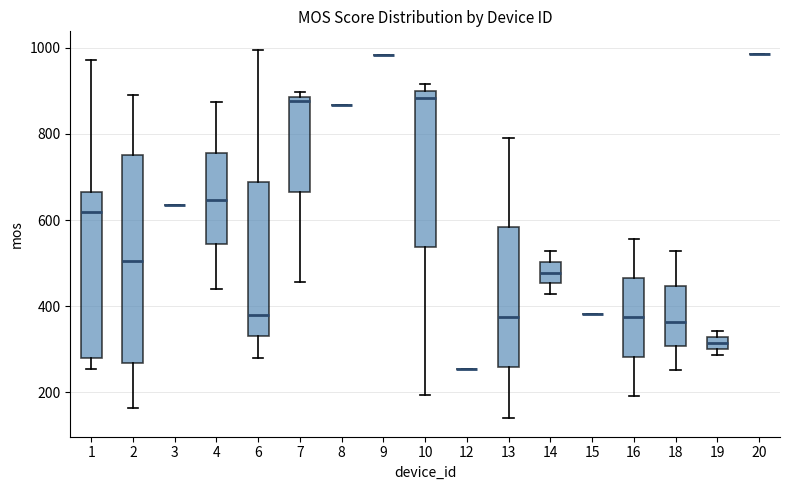

Comparing the boxes themselves (not the whiskers), which one is the tallest?

2